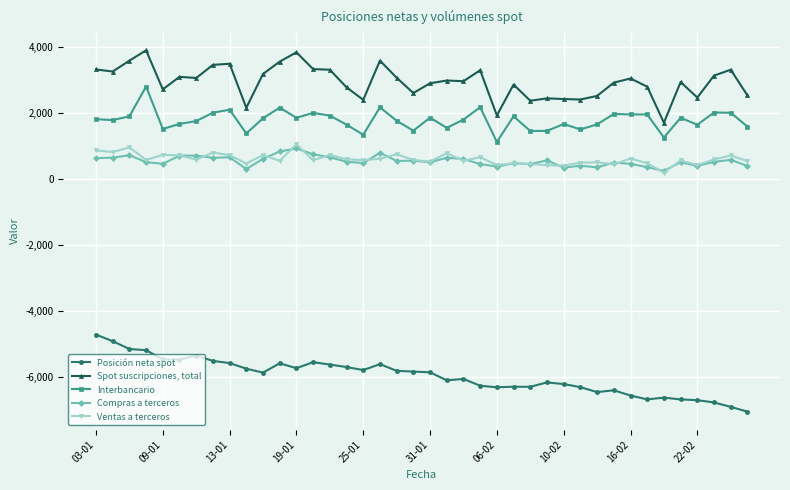

What is the difference between the second highest and second lowest values in the Ventas a terceros series?

552